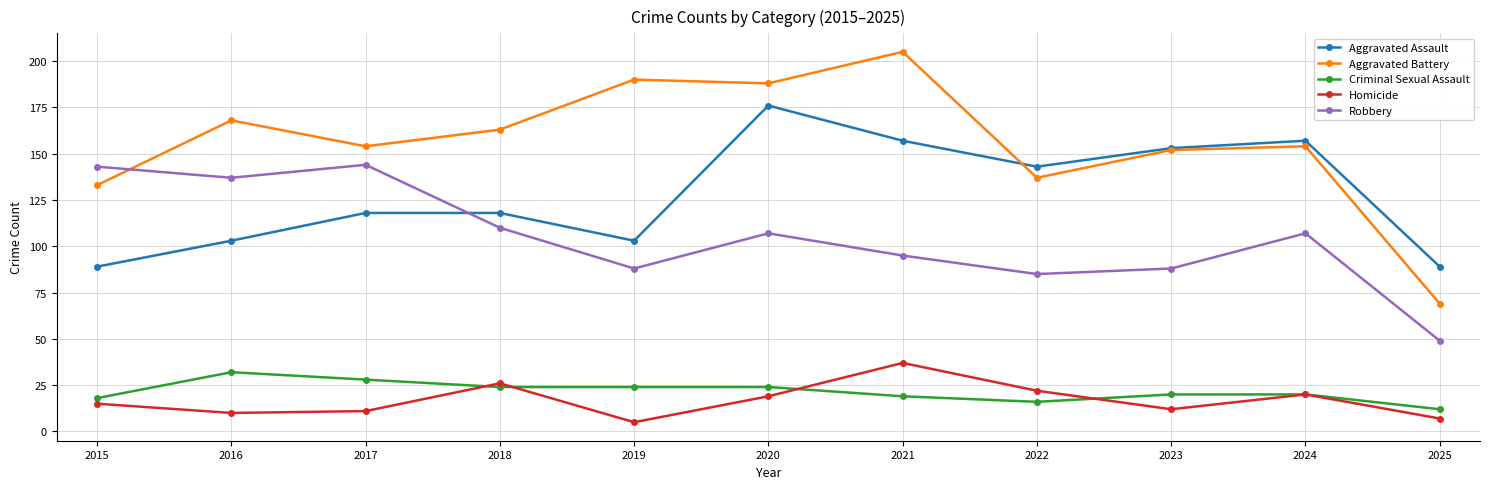

True or false: Criminal Sexual Assault and Aggravated Assault intersect in this chart.

False